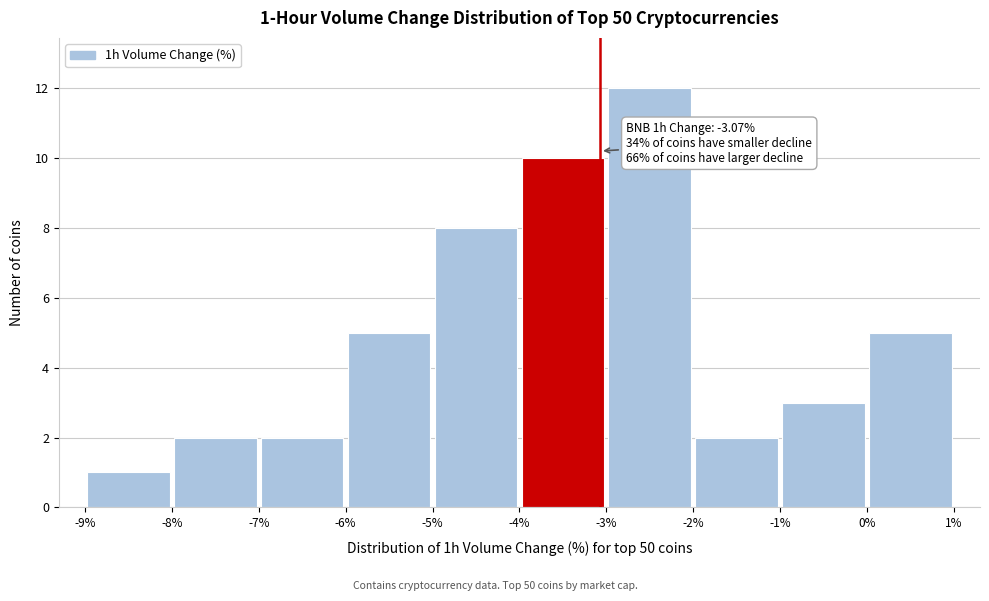

Which range on the x-axis has the tallest bar?

-3% to -2%